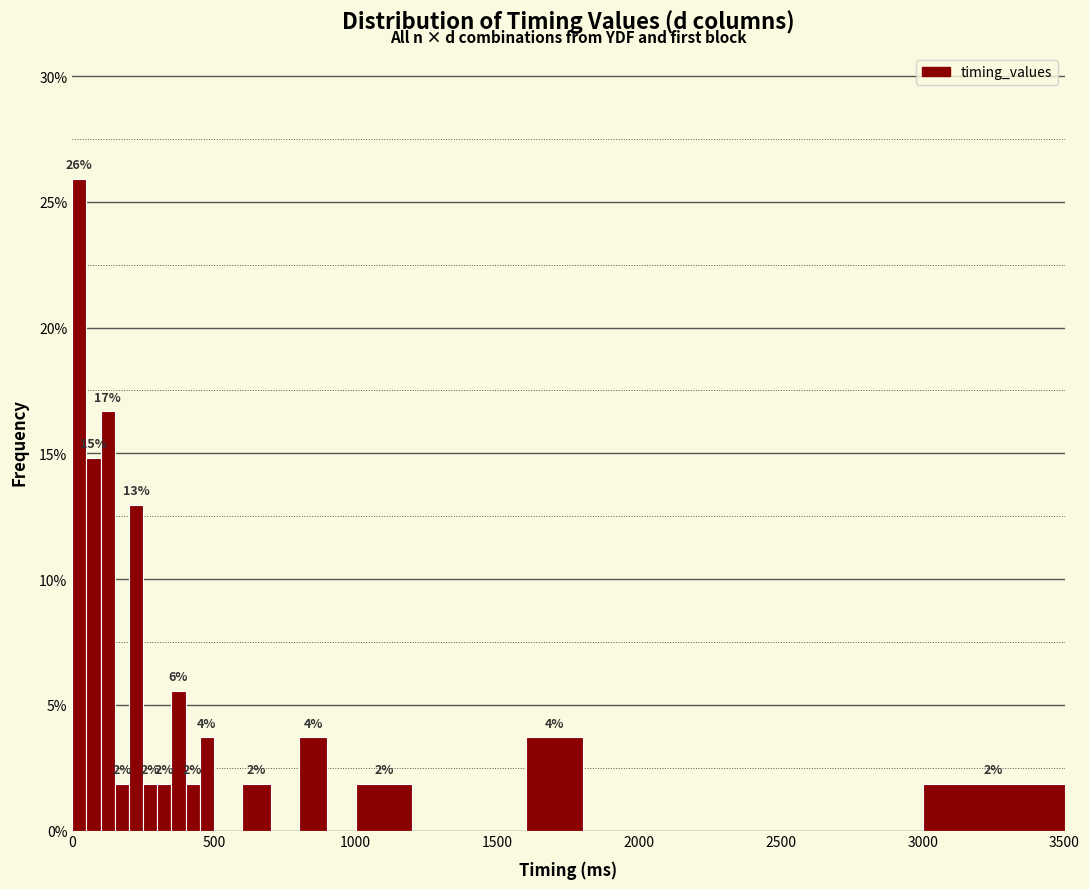

Read against the x-axis, roughly where is the centre of the tallest bar?

50